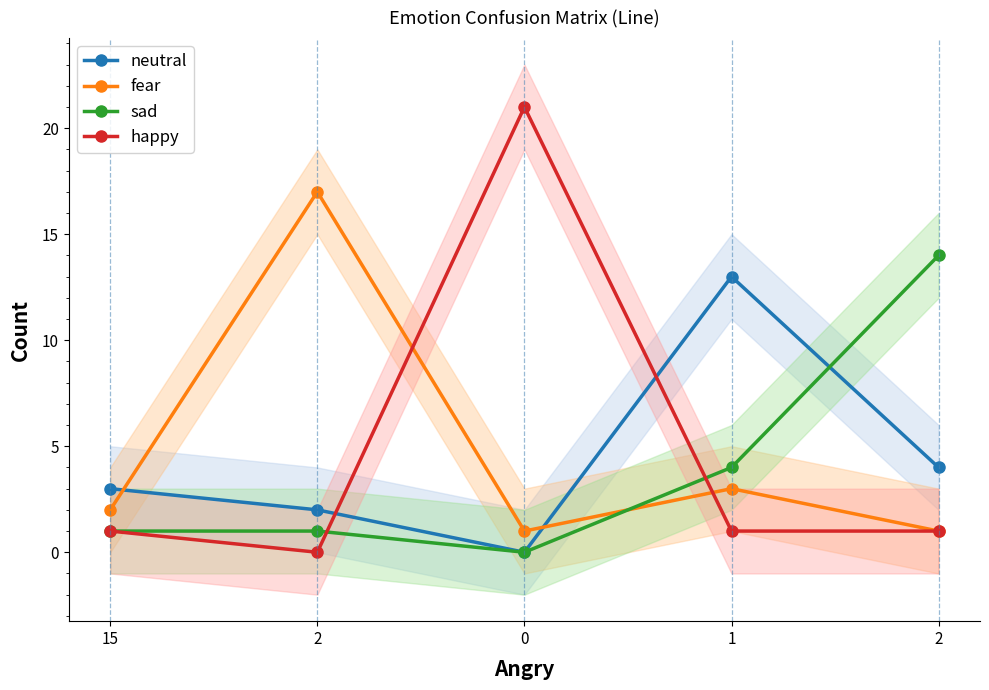

Reading left to right, list all the values displayed in this chart.

neutral: 15=3	2=2	0=0	1=13	2=4
fear: 15=2	2=17	0=1	1=3	2=1
sad: 15=1	2=1	0=0	1=4	2=14
happy: 15=1	2=0	0=21	1=1	2=1